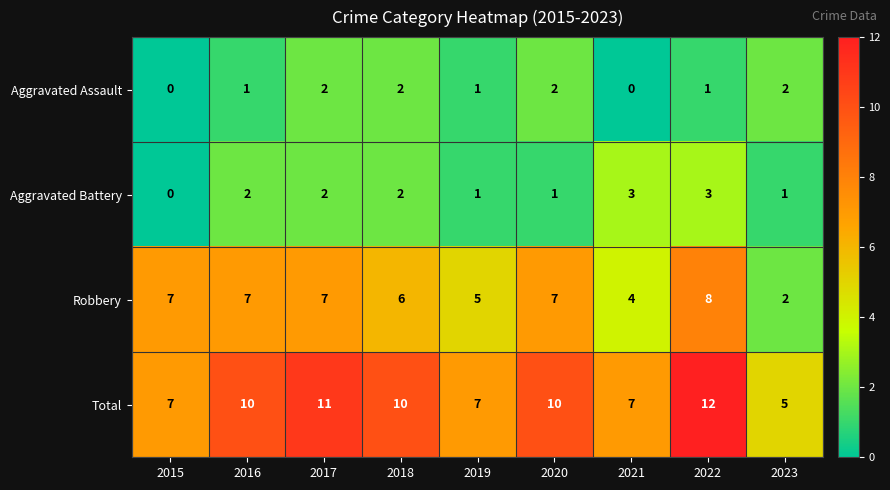

At 2020, list the series in order from largest to smallest.

Total, Robbery, Aggravated Assault, Aggravated Battery